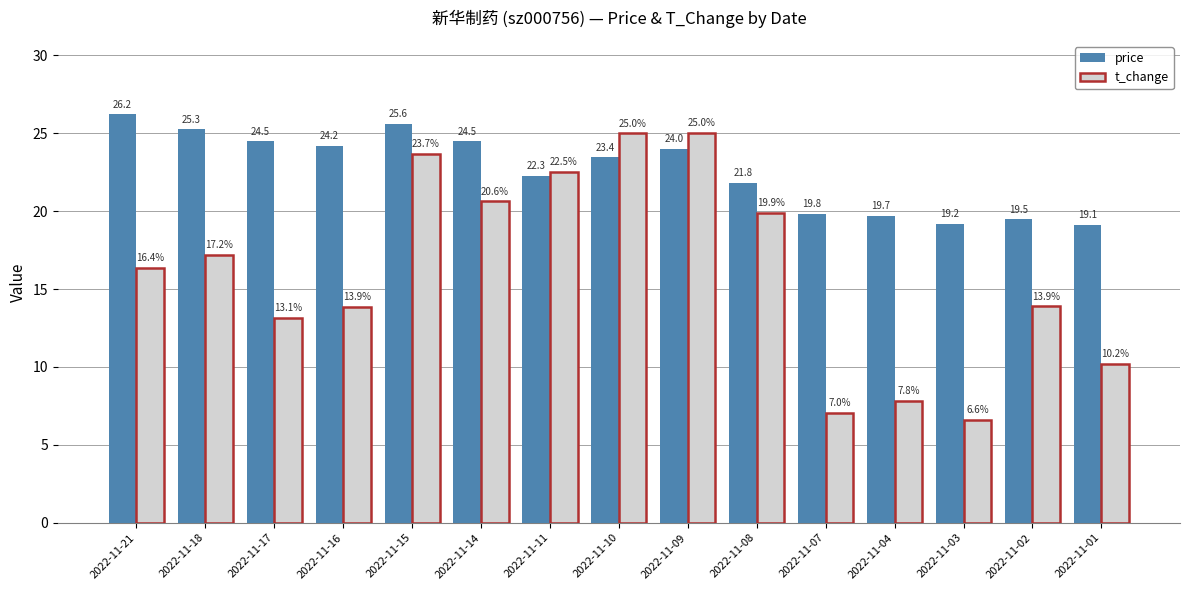

What is the difference between the second highest and minimum values in the price series?

6.5